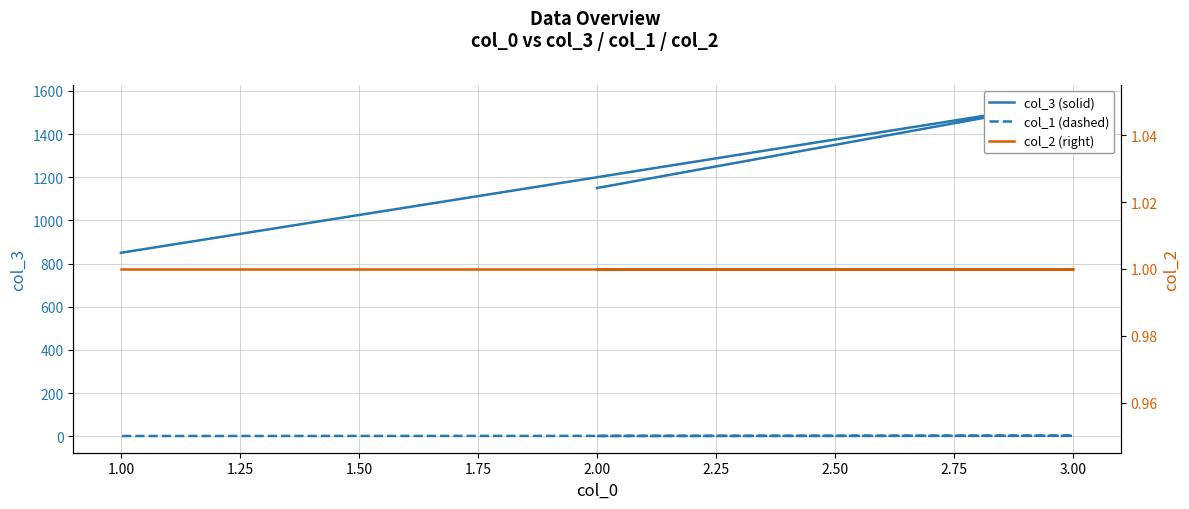

What is the sum of the col_2 (right) values at 1.00 and 2.00?

2